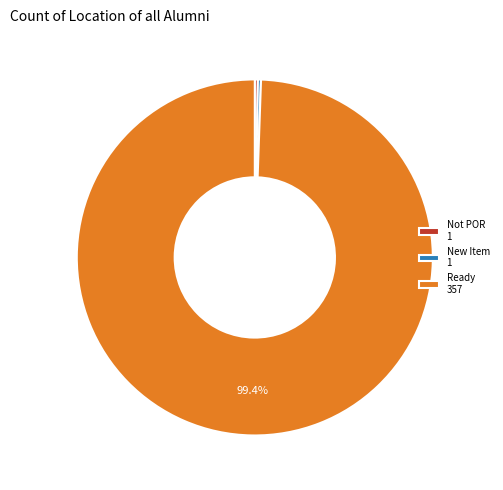

What is the largest slice in the pie chart?

Ready 357